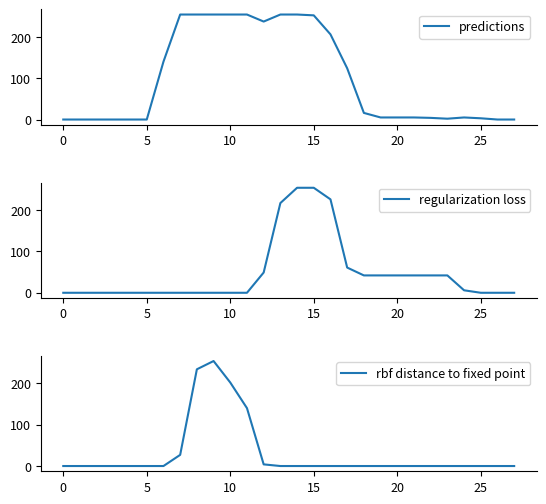

How many lines are shown in the chart?

3